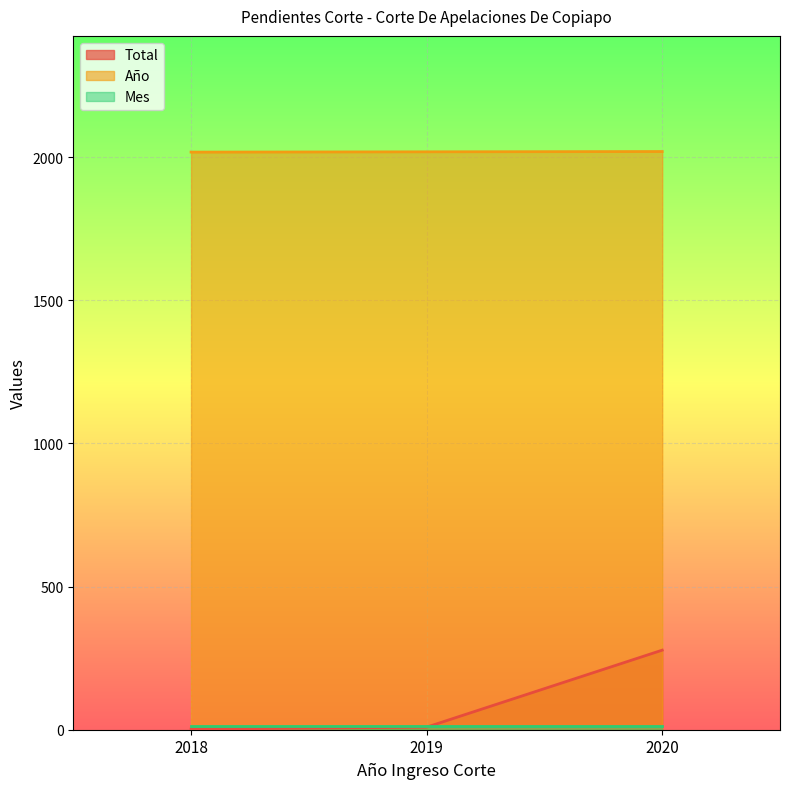

Which label corresponds to the largest value in the chart?

2020